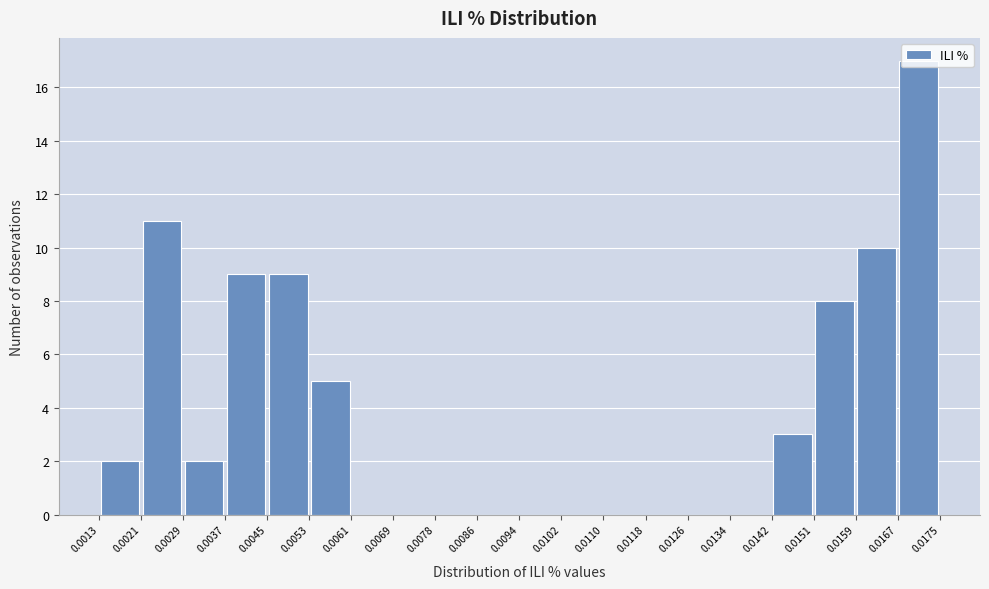

Reading left to right, transcribe this chart: for each bar, give the range it covers on the x-axis and its height. The values are not printed on the chart, so give them approximately, as read against the axis.

0.0013 to 0.0021: 2
0.0021 to 0.0029: 11
0.0029 to 0.0037: 2
0.0037 to 0.0045: 9
0.0045 to 0.0053: 9
0.0053 to 0.0061: 5
0.0061 to 0.0069: 0
0.0069 to 0.0078: 0
0.0078 to 0.0086: 0
0.0086 to 0.0094: 0
0.0094 to 0.0102: 0
0.0102 to 0.0110: 0
0.0110 to 0.0118: 0
0.0118 to 0.0126: 0
0.0126 to 0.0134: 0
0.0134 to 0.0142: 0
0.0142 to 0.0151: 3
0.0151 to 0.0159: 8
0.0159 to 0.0167: 10
0.0167 to 0.0175: 17